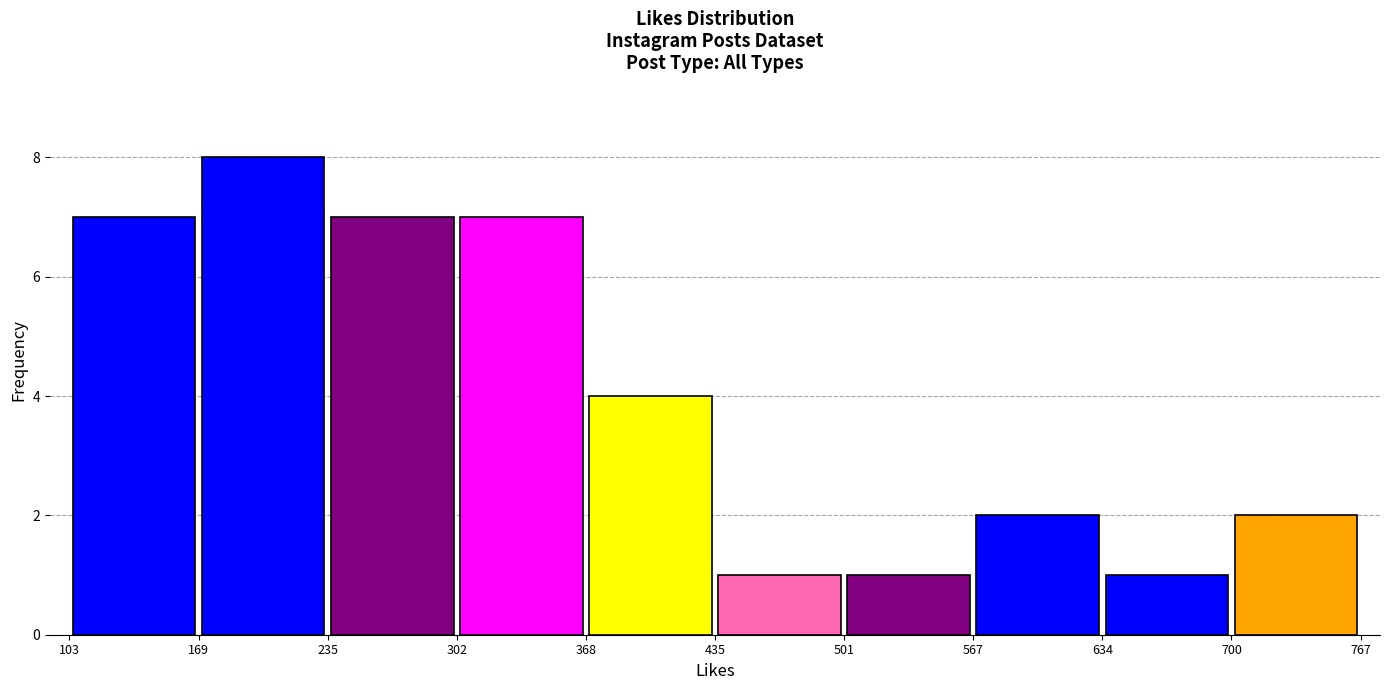

Reading left to right, transcribe this chart: for each bar, give the range it covers on the x-axis and its height. The values are not printed on the chart, so give them approximately, as read against the axis.

103 to 169: 7
169 to 235: 8
235 to 302: 7
302 to 368: 7
368 to 435: 4
435 to 501: 1
501 to 567: 1
567 to 634: 2
634 to 700: 1
700 to 767: 2